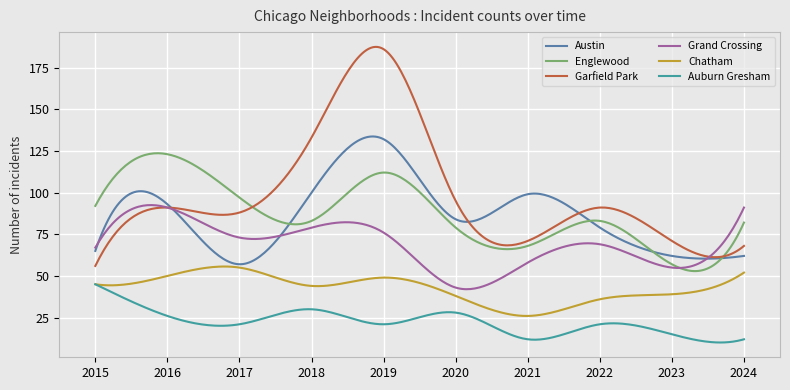

True or false: Chatham and Garfield Park intersect in this chart.

False